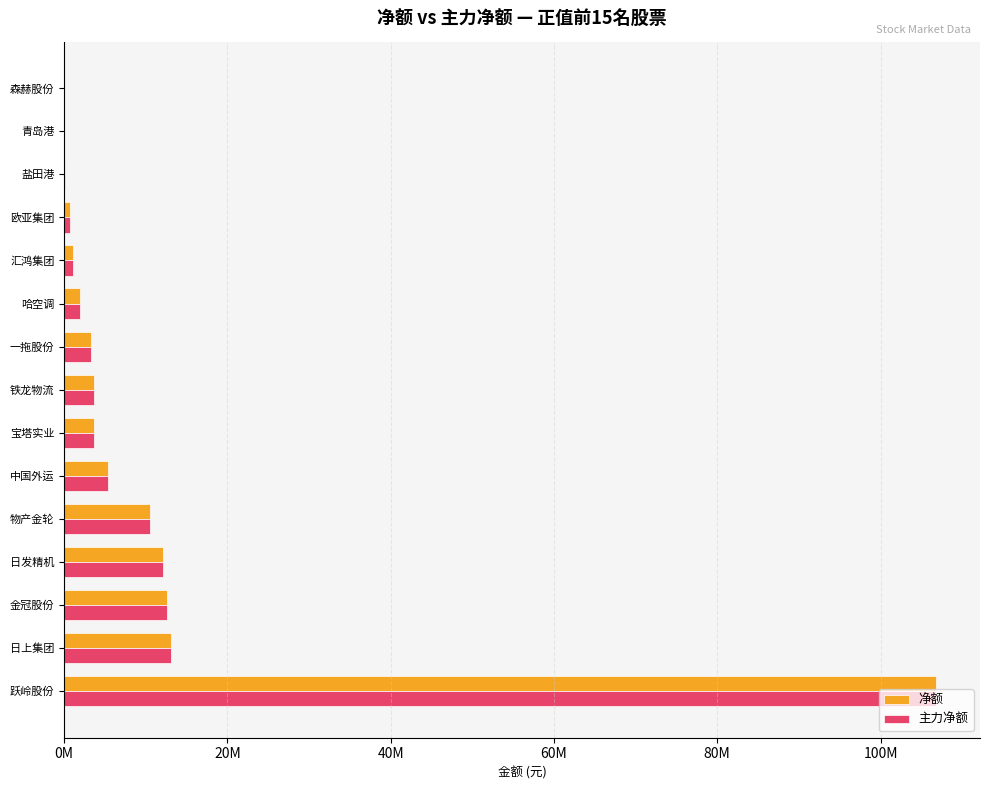

What is the highest value of the 主力净额 series?

106846322